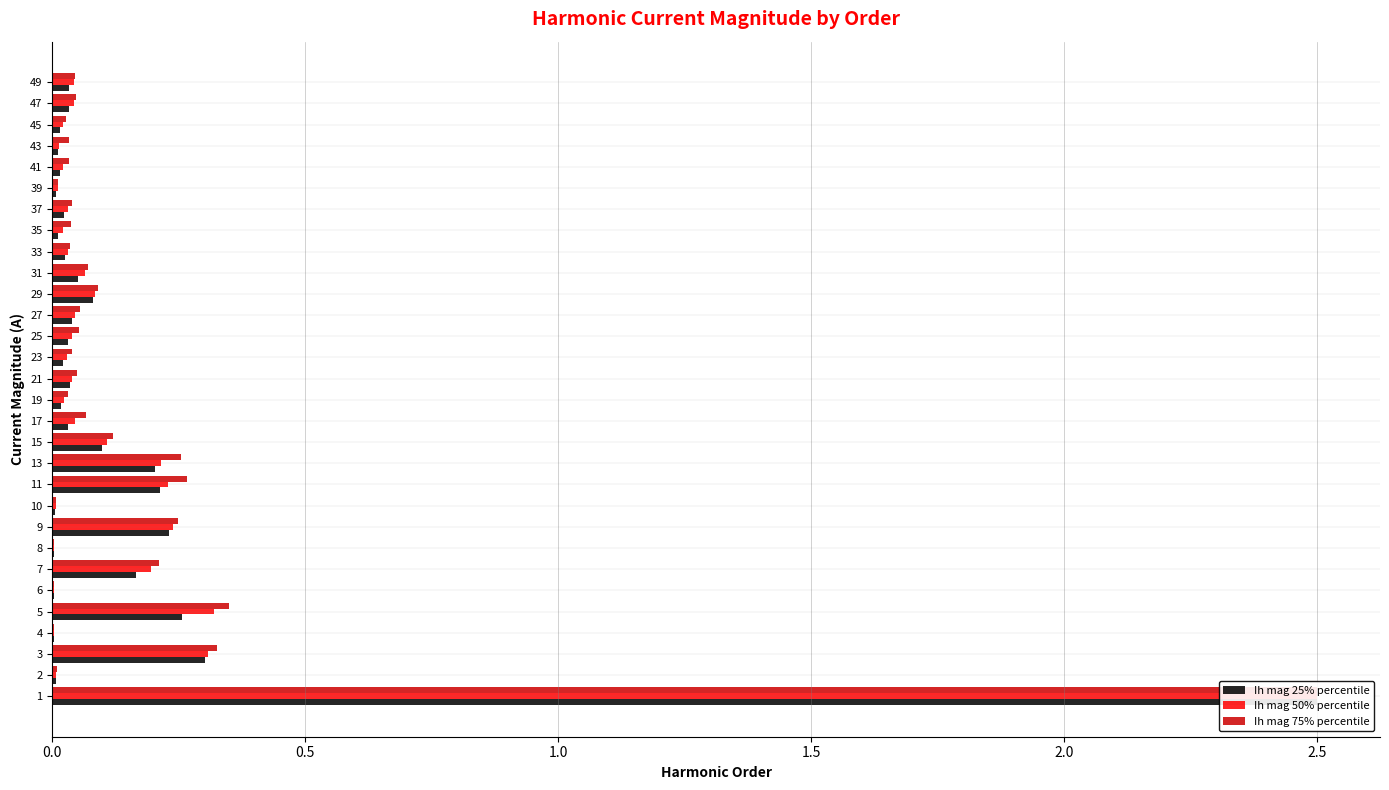

Which category has the highest value in the Ih mag 25% percentile series?

3